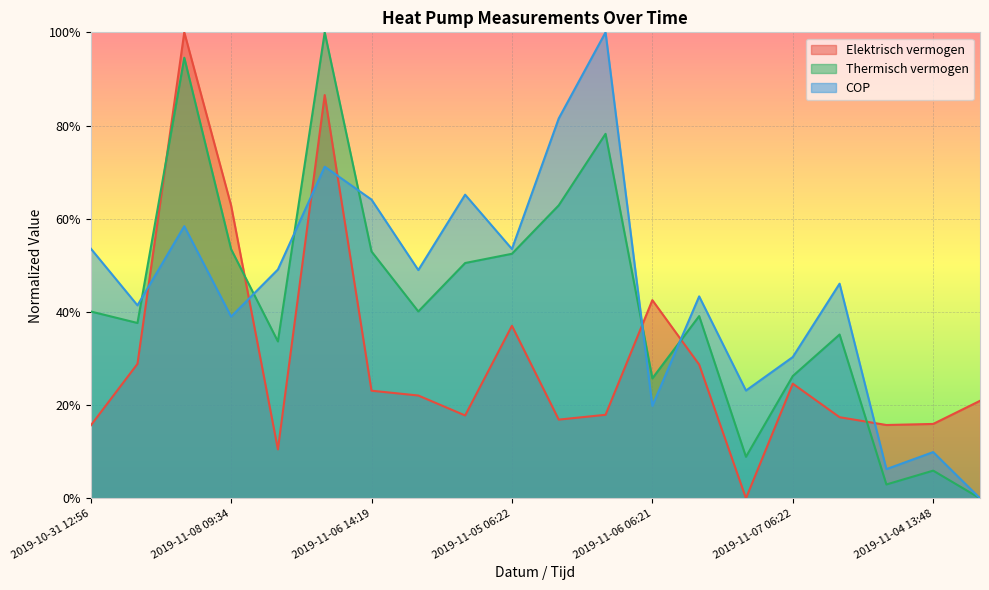

Rank the categories by COP value from highest to lowest.

2019-11-05 06:24, 2019-11-05 06:23, 2019-11-07 11:00, 2019-11-06 14:18, 2019-11-06 14:19, 2019-11-07 10:59, 2019-10-31 12:56, 2019-11-05 06:22, 2019-10-31 17:08, 2019-11-08 09:33, 2019-11-07 06:23, 2019-11-06 06:22, 2019-11-07 12:56, 2019-11-08 09:34, 2019-11-07 06:22, 2019-11-07 17:44, 2019-11-06 06:21, 2019-11-04 13:48, 2019-11-04 13:47, 2019-10-31 19:39